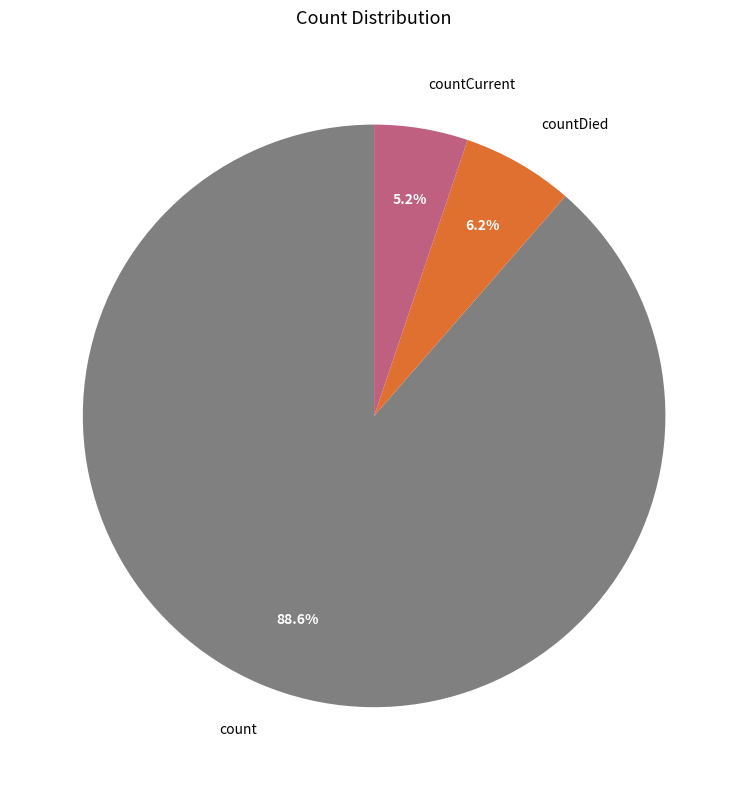

Approximately how many times larger is the value at count compared to countCurrent?

17.0